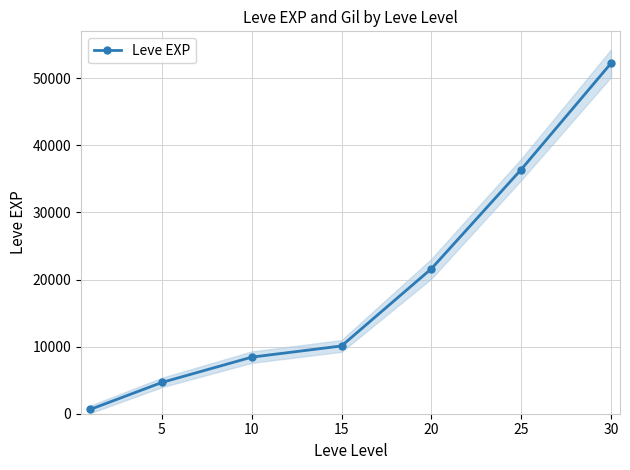

What is the value of the 2nd point from the left?

4660